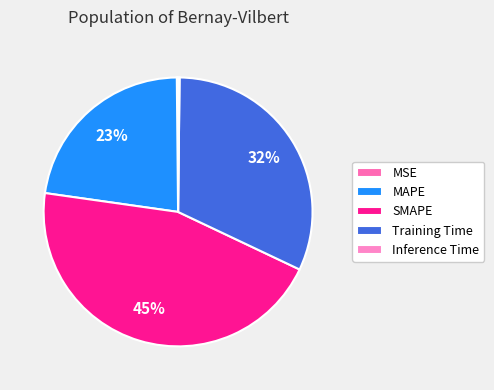

Does any single category account for the majority?

No